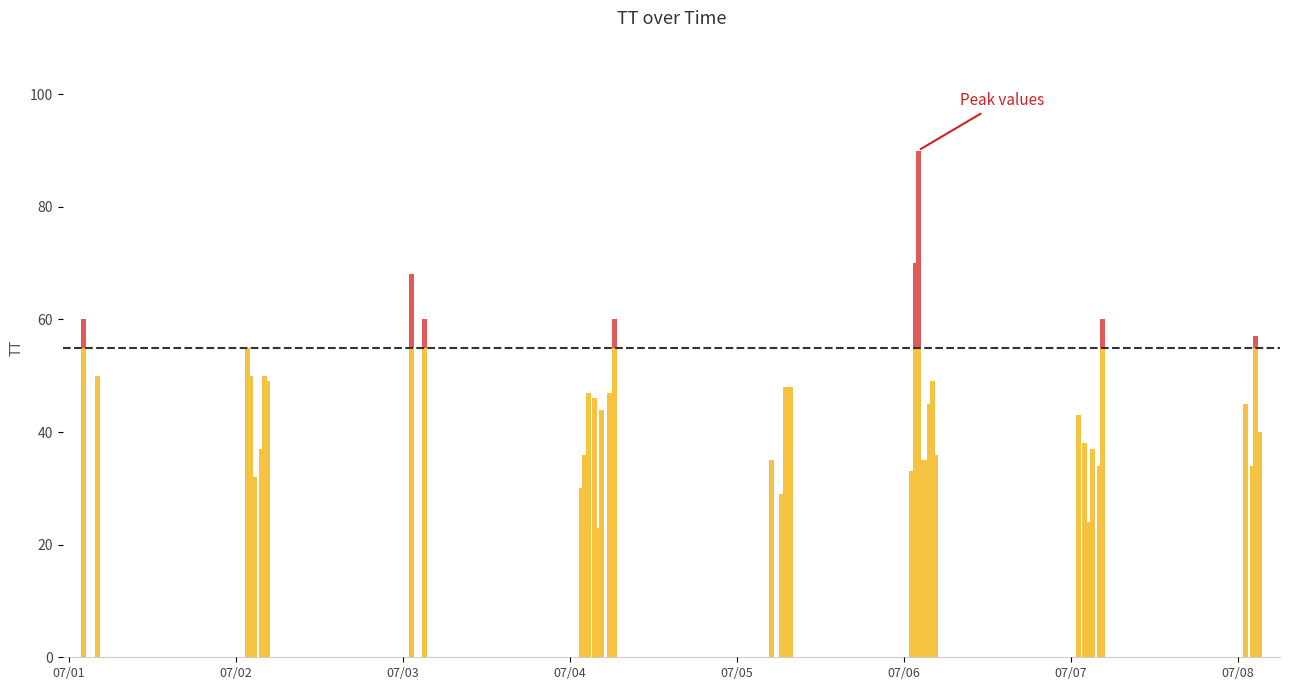

What is the value of the 38th bar from the left?

34